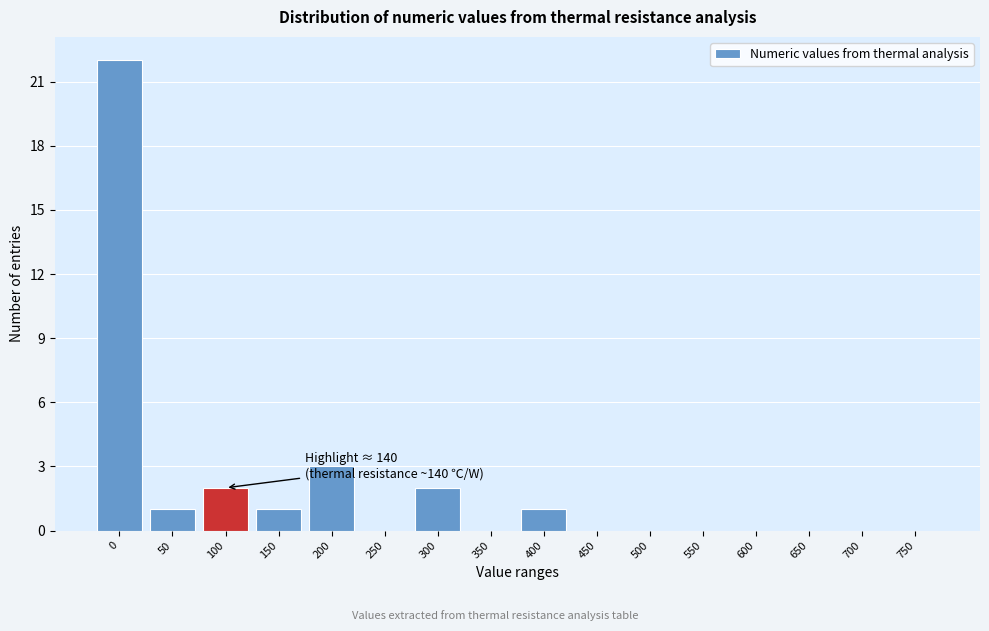

Reading left to right, list all the values displayed in this chart.

0=22	50=1	100=2	150=1	200=3	250=0	300=2	350=0	400=1	450=0	500=0	550=0	600=0	650=0	700=0	750=0